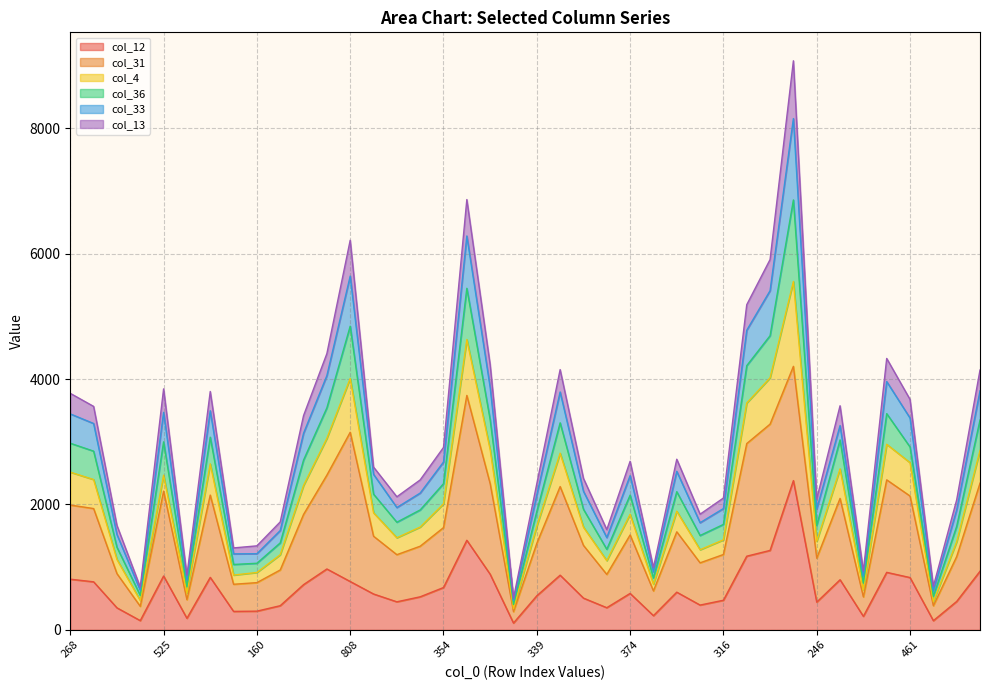

What is the label of the 27th point from the right?

328